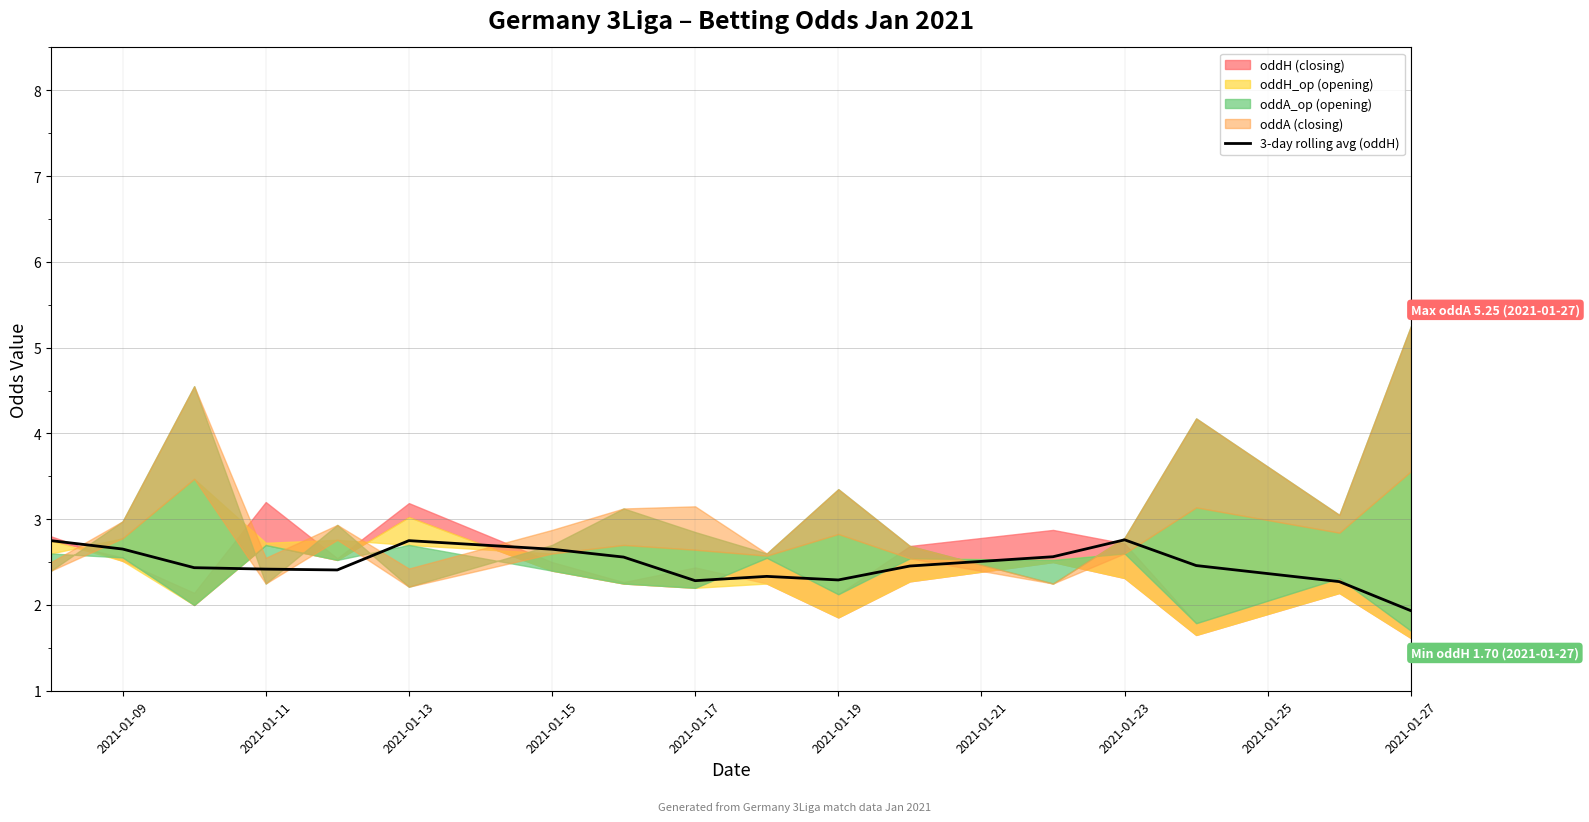

What is the maximum value for 3-day rolling avg (oddH)?

2.8